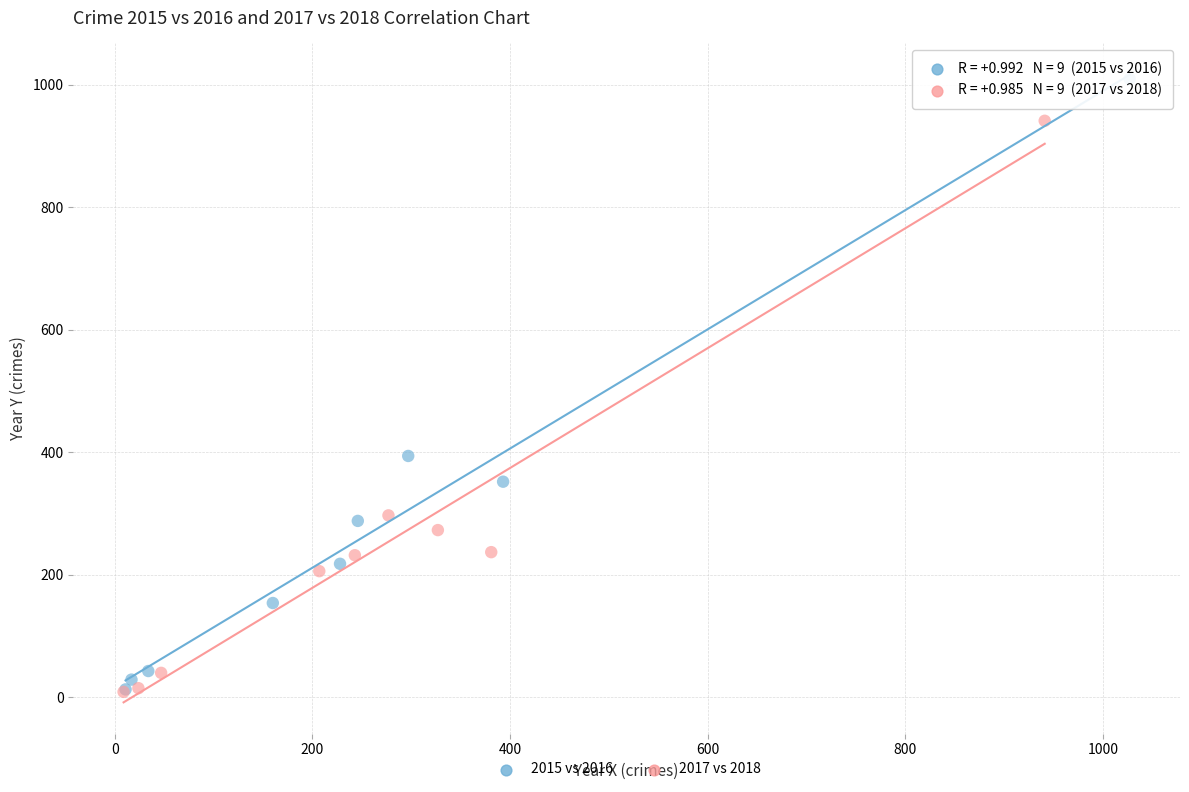

Which series has the largest Y range (max minus min)?

2015 vs 2016